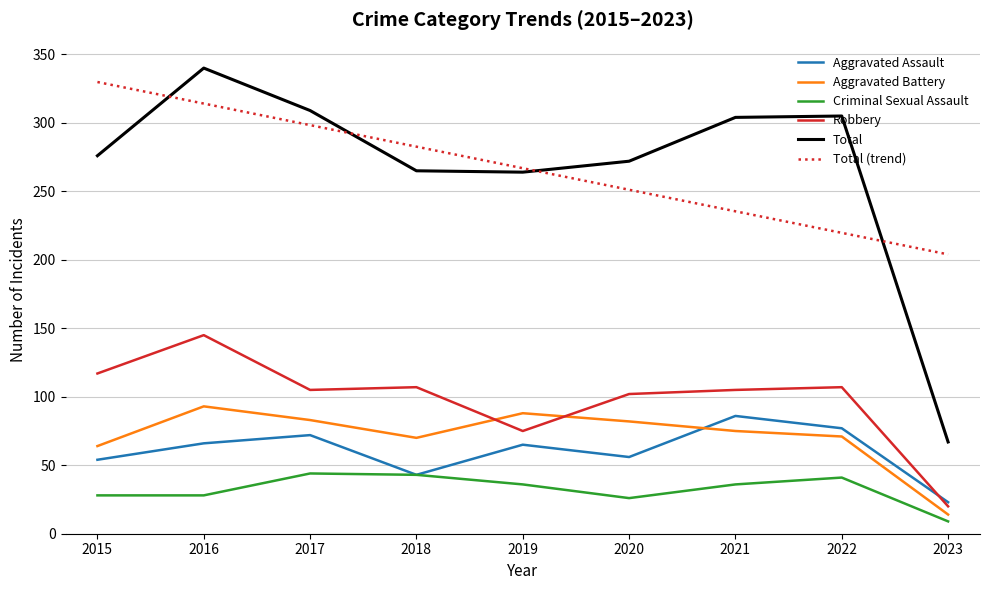

How many lines are shown in the chart?

5